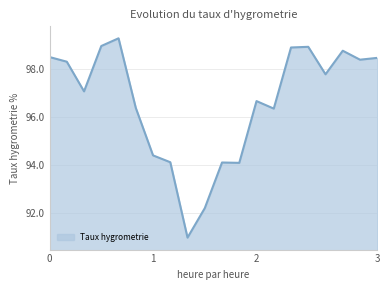

What is the greatest value displayed?

99.3